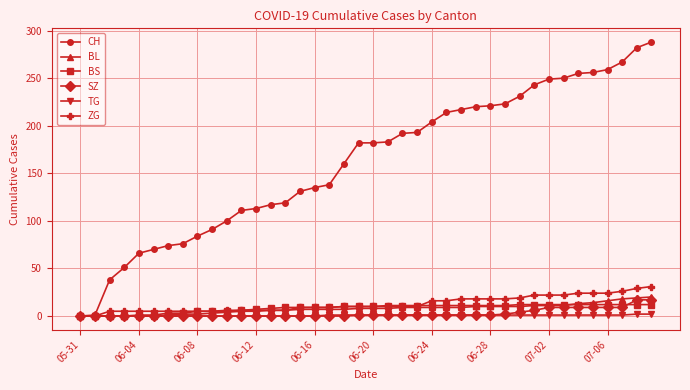

Which series has the widest spread of values?

CH